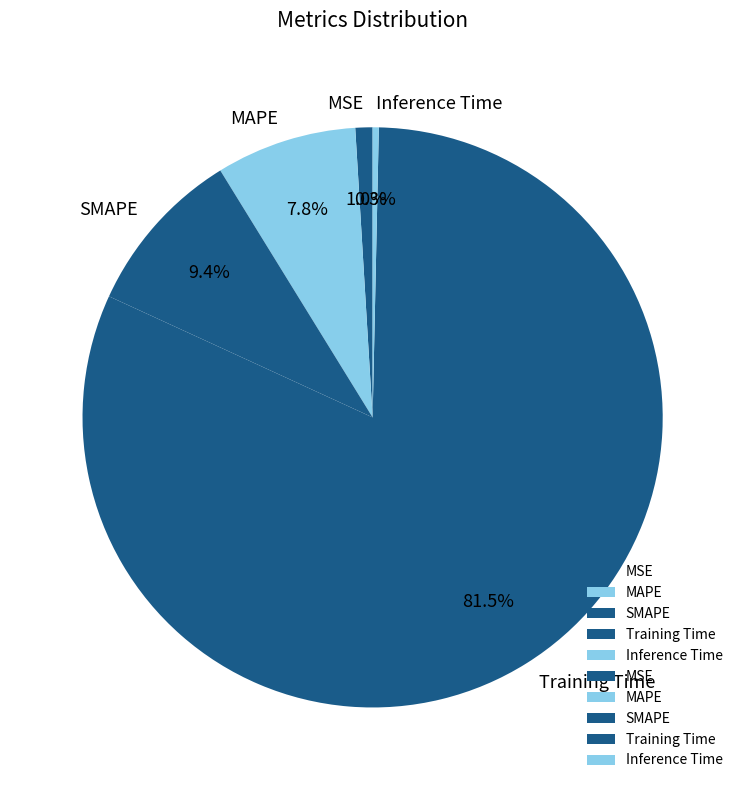

What is the smallest slice in the pie chart?

Inference Time